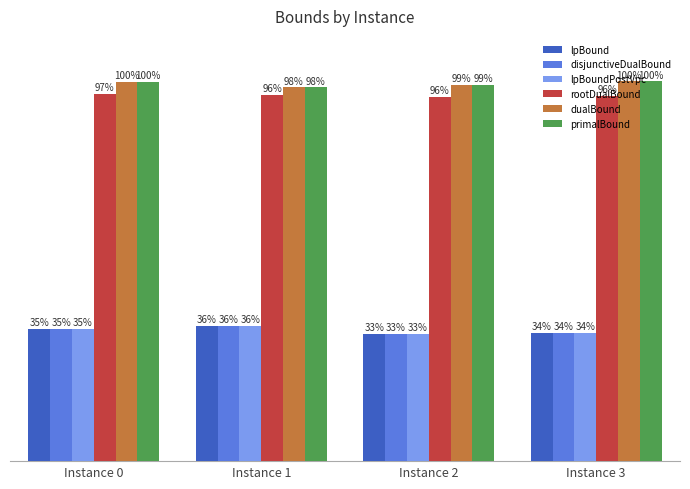

Are the bars horizontal?

No